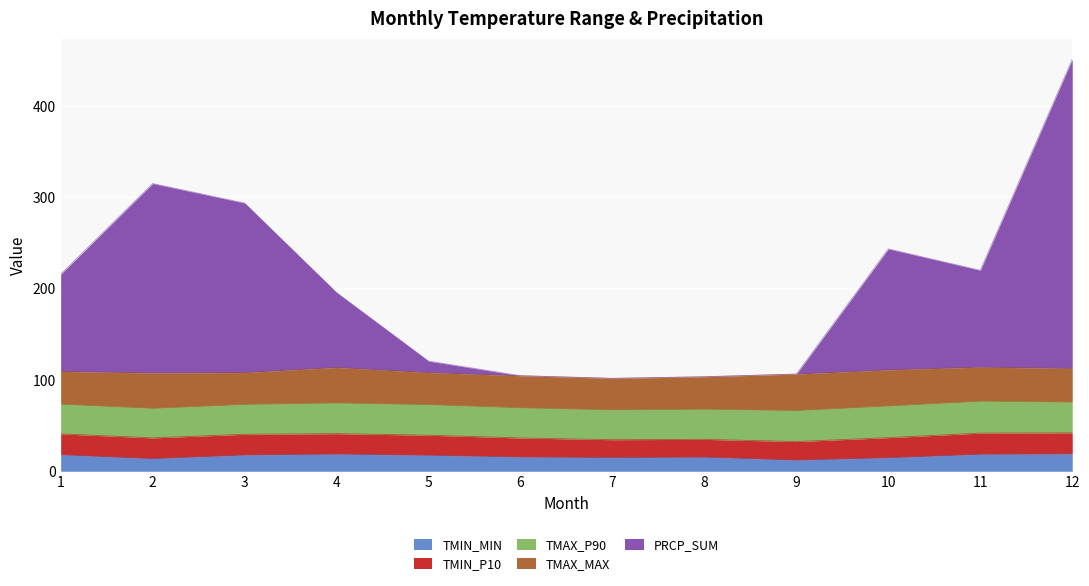

True or false: PRCP_SUM has a value of 21.5 at 11.

False